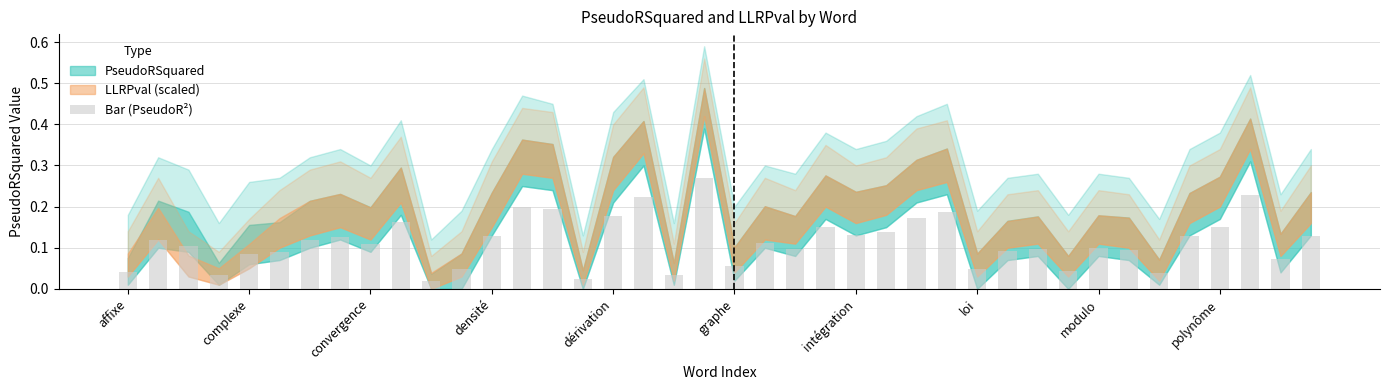

What is the sum of all values?

4.6